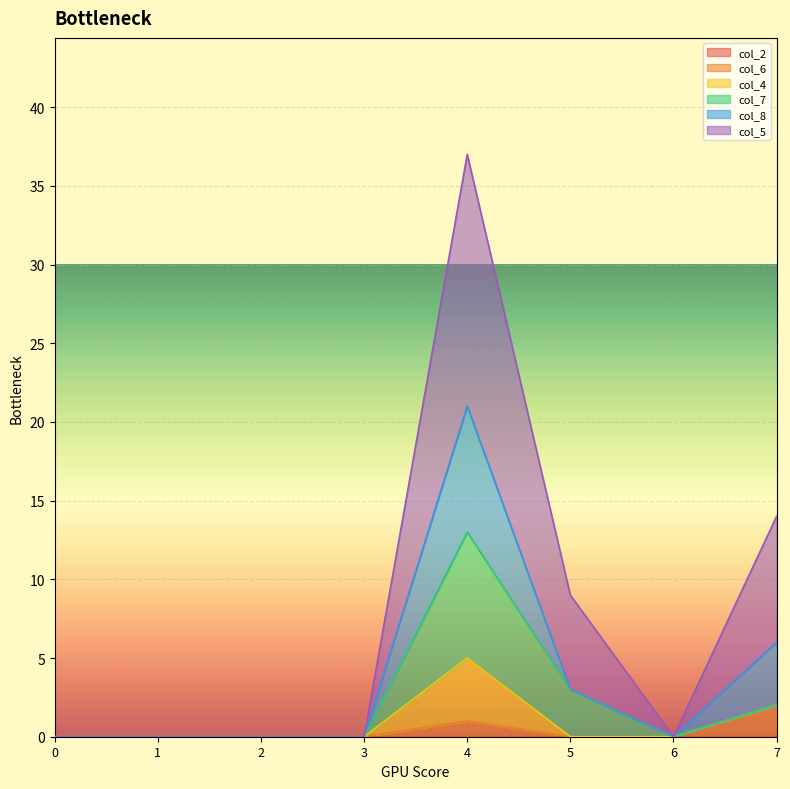

At which category does col_6 reach its first local peak?

4